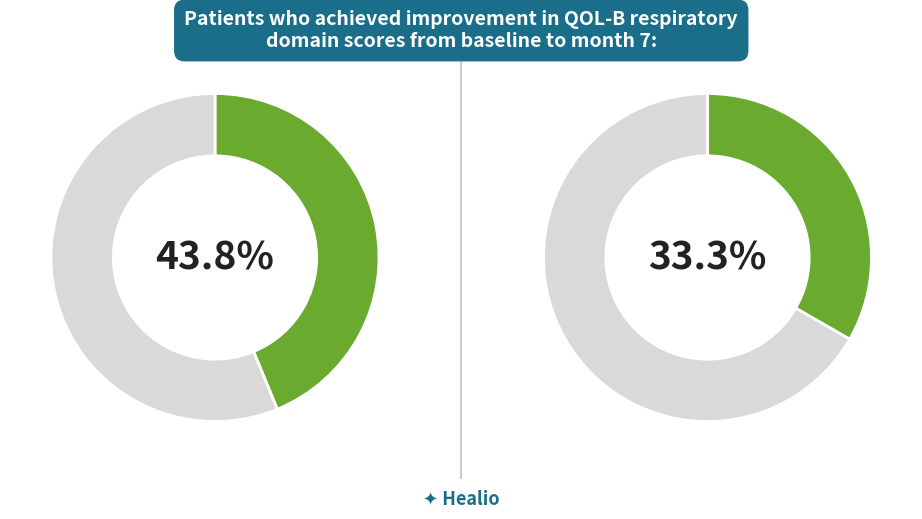

Does any single category account for the majority?

Yes